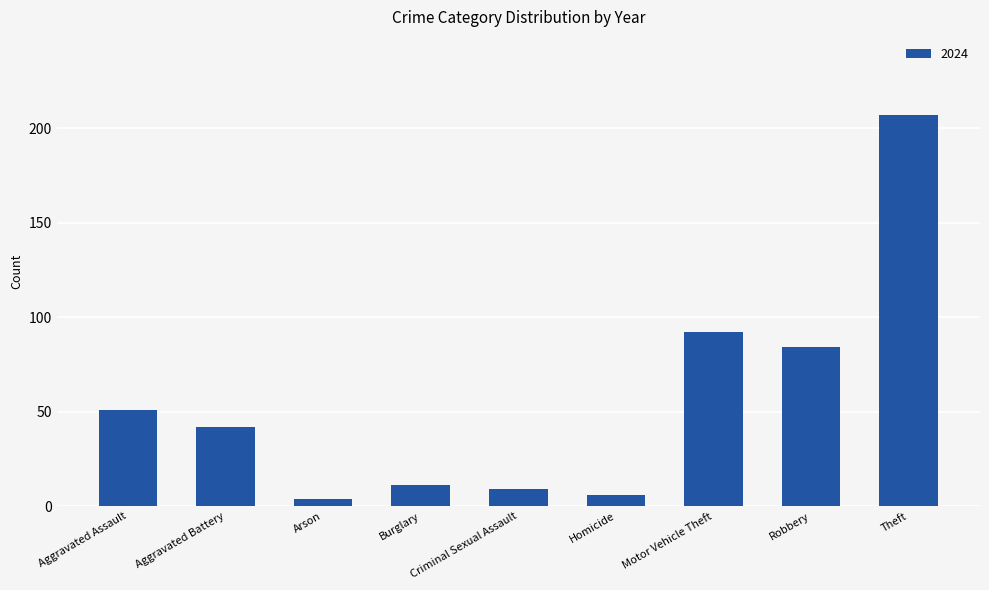

True or false: the data shows 9 at Criminal Sexual Assault.

True